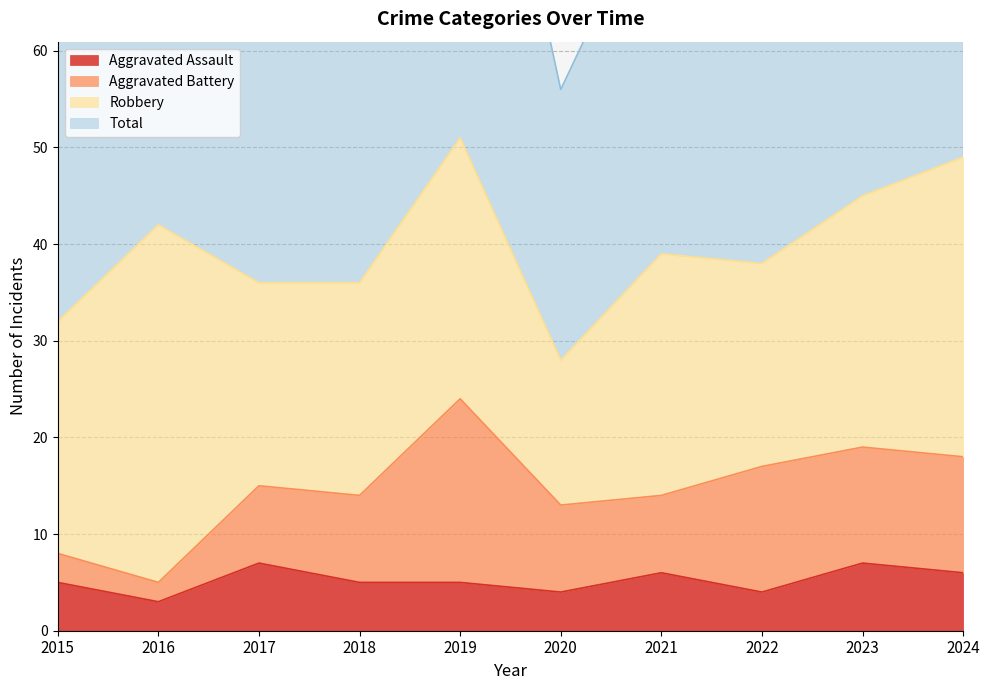

The value of Total at 2021 is 78. True or false?

True